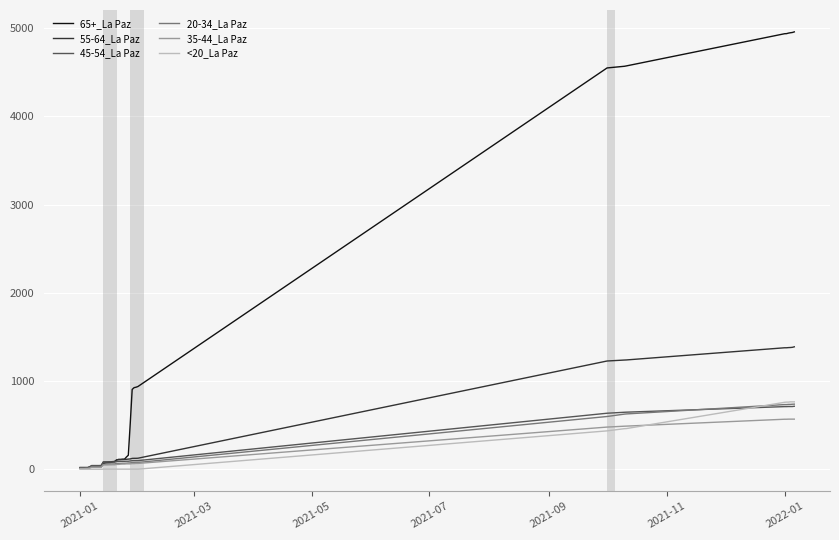

Which series has the largest total across all categories?

65+_La Paz